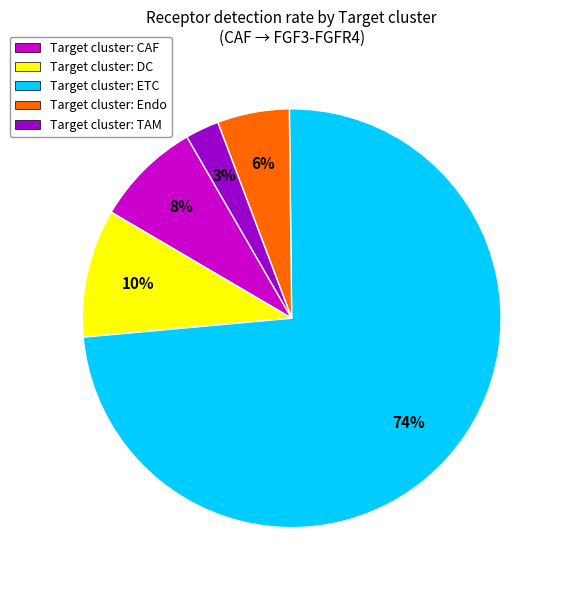

True or false: Target cluster: TAM accounts for 3% of the total.

True